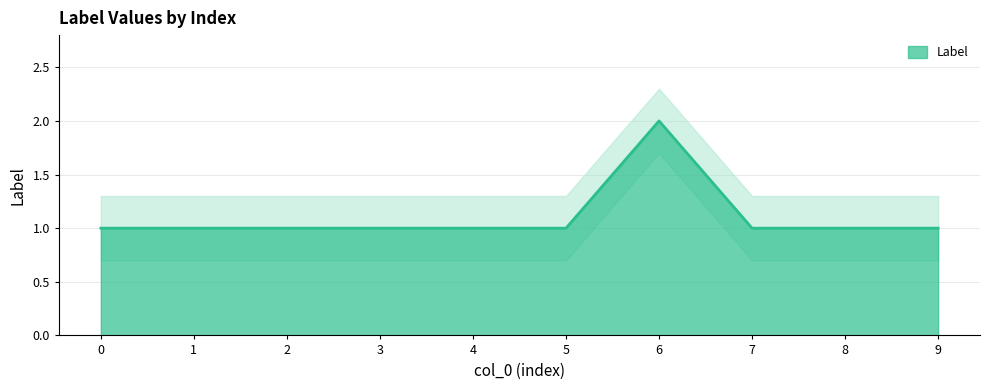

What is the maximum value shown in the chart?

2